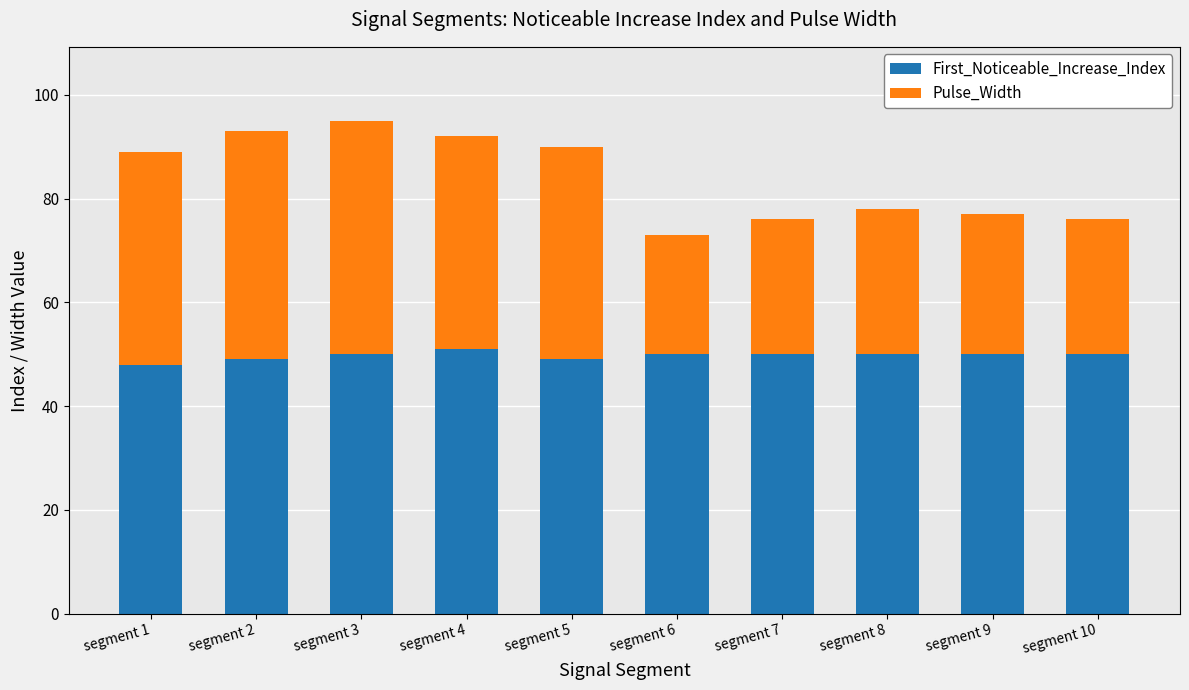

Are the bars grouped side by side (vs. stacked)?

No